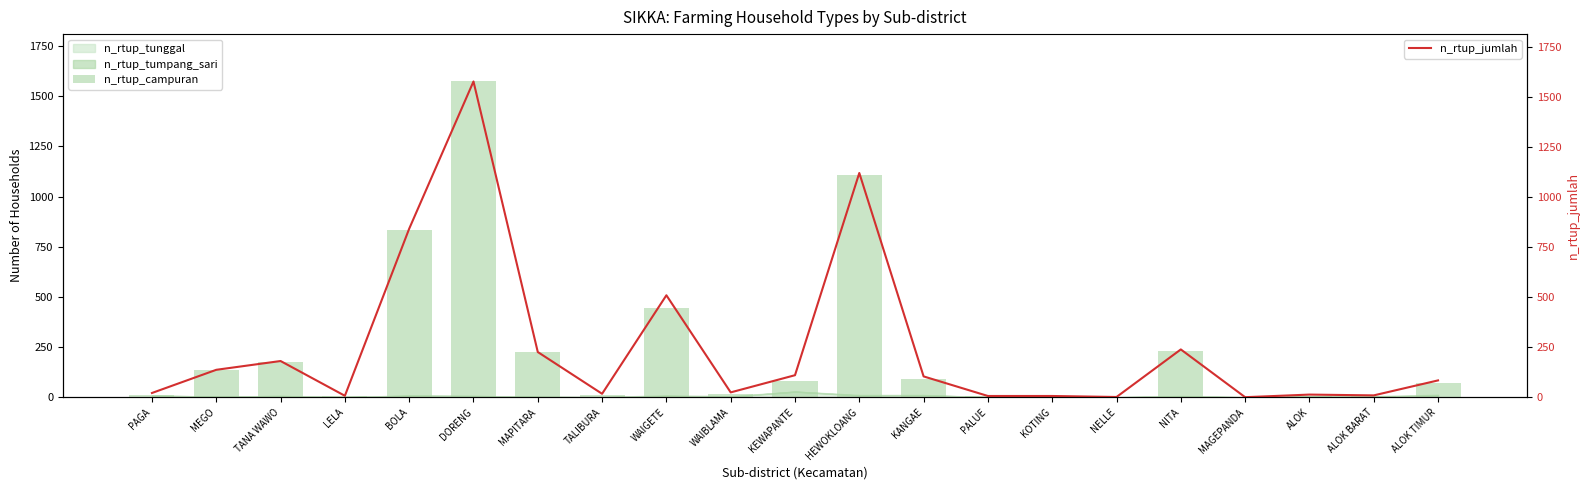

Reading left to right, extract all data points from this chart.

n_rtup_campuran: PAGA=13	MEGO=134	TANA WAWO=175	LELA=7	BOLA=833	DORENG=1574	MAPITARA=223	TALIBURA=9	WAIGETE=447	WAIBLAMA=16	KEWAPANTE=82	HEWOKLOANG=1110	KANGAE=93	PALUE=6	KOTING=6	NELLE=1	NITA=232	MAGEPANDA=0	ALOK=8	ALOK BARAT=4	ALOK TIMUR=72
n_rtup_jumlah: PAGA=21	MEGO=137	TANA WAWO=181	LELA=7	BOLA=843	DORENG=1580	MAPITARA=226	TALIBURA=17	WAIGETE=510	WAIBLAMA=24	KEWAPANTE=110	HEWOKLOANG=1122	KANGAE=104	PALUE=6	KOTING=6	NELLE=1	NITA=239	MAGEPANDA=0	ALOK=13	ALOK BARAT=9	ALOK TIMUR=84